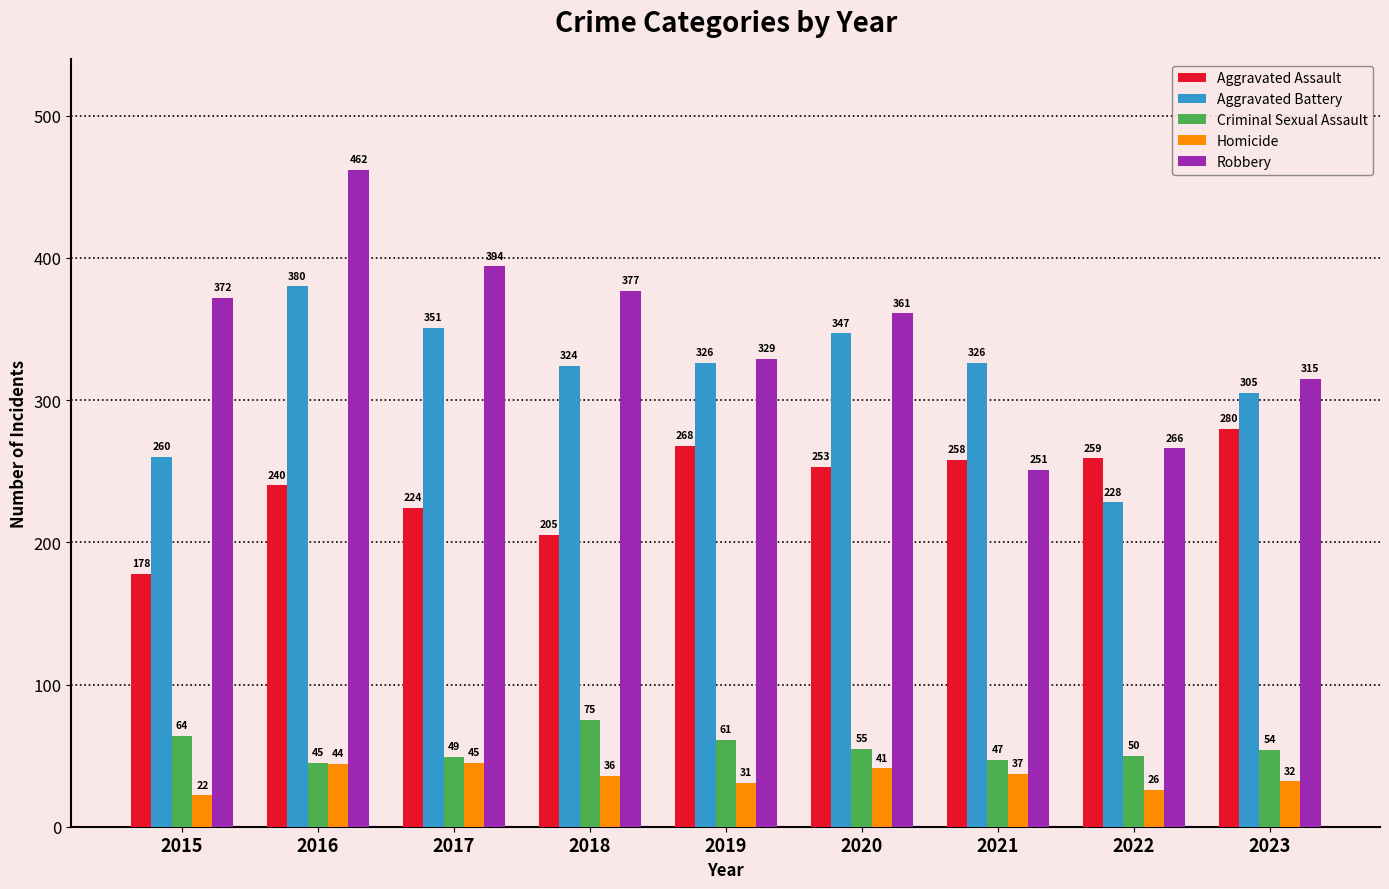

What is the difference between the highest and lowest values at 2016?

418